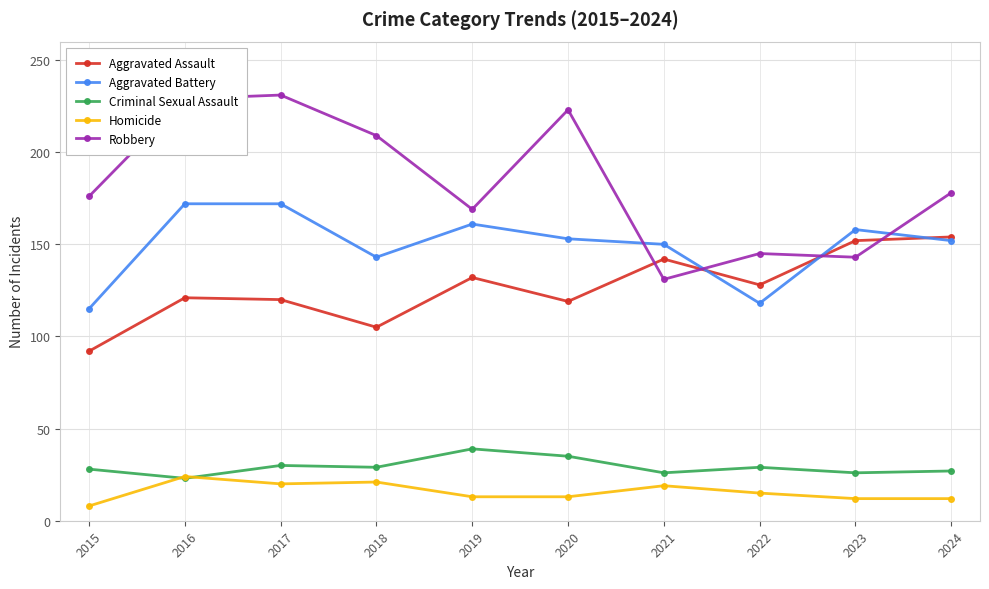

Is it true that Robbery equals 246 at 2024?

False